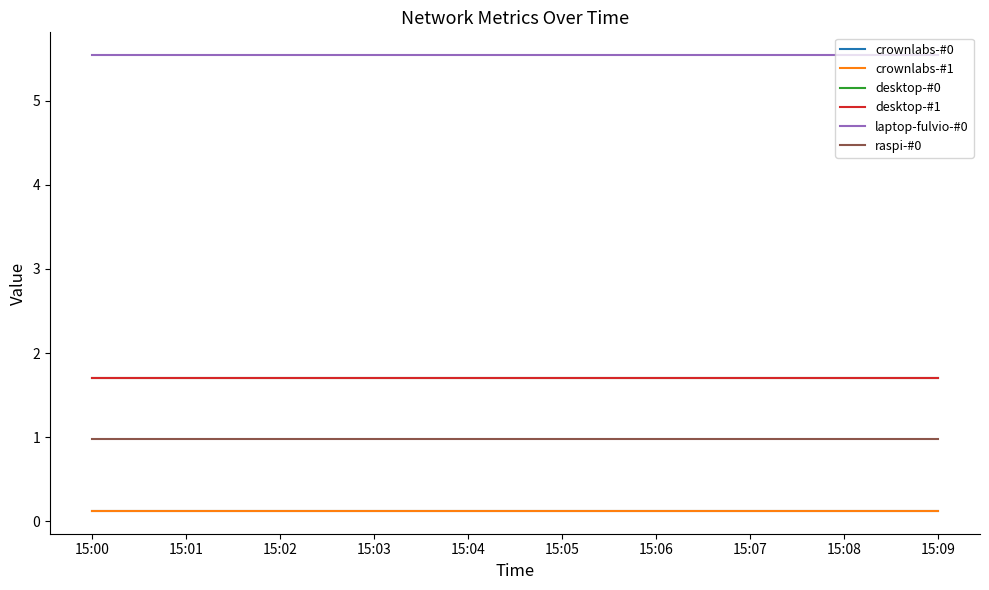

True or false: crownlabs-#0 and desktop-#0 intersect in this chart.

False